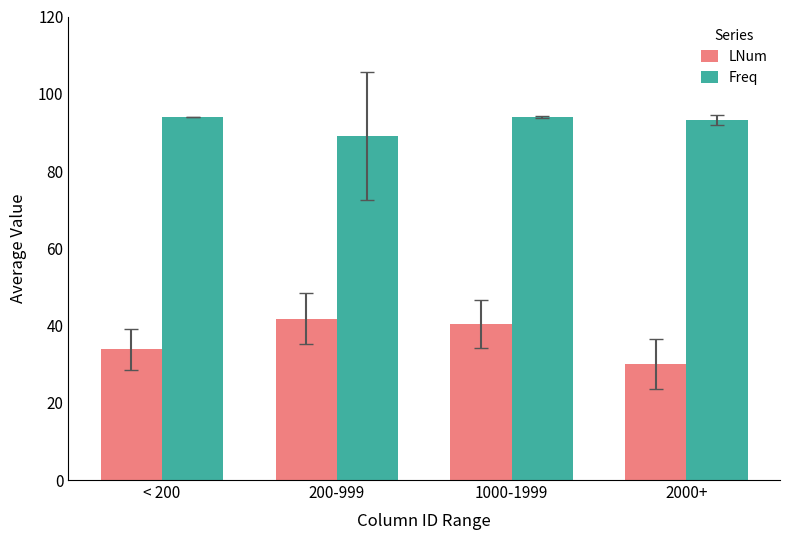

What is the total value across all series at 1000-1999?

134.3